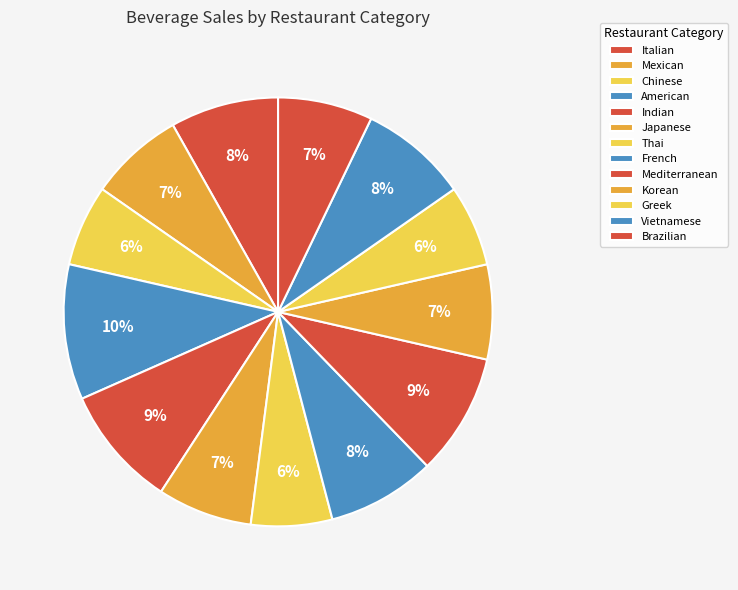

What percentage is the Vietnamese slice, to the nearest percent?

8%